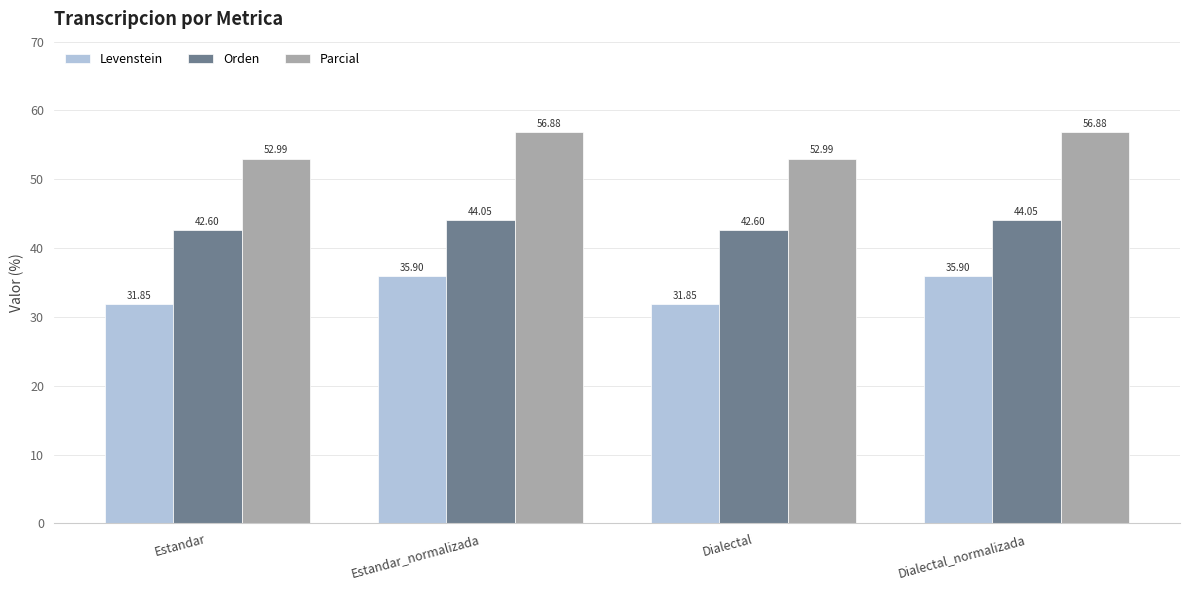

Between Estandar and Dialectal_normalizada, which series saw the biggest shift?

Levenstein